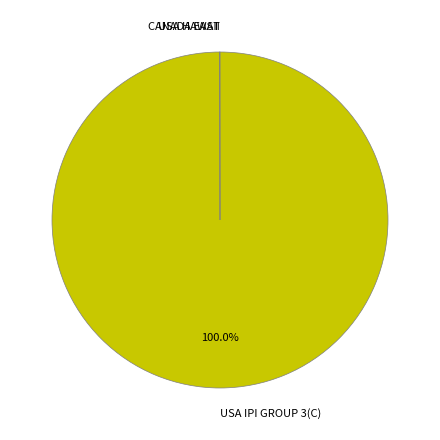

Which slice is the largest?

USA IPI GROUP 3(C)